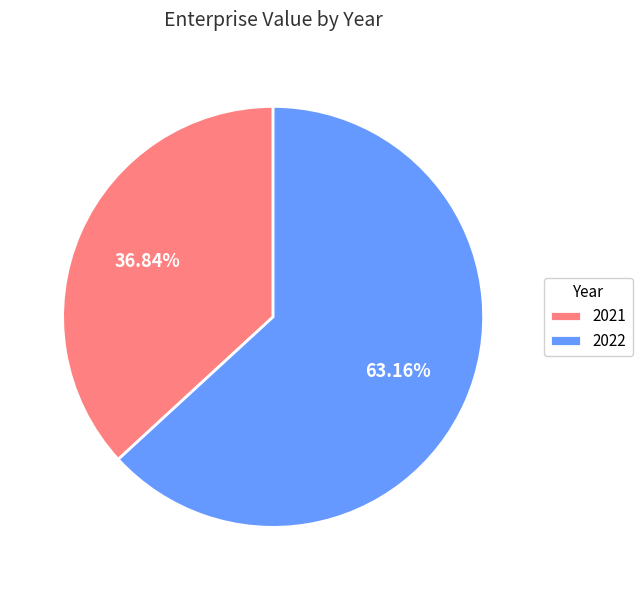

What is the ratio of the value at 2022 to the value at 2021?

1.7